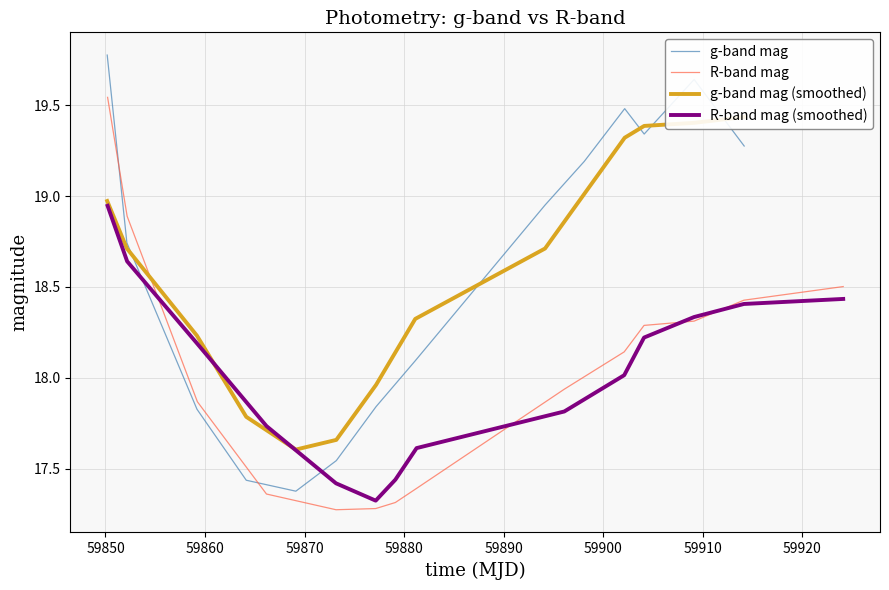

What is the average value of the R-band mag series?

18.0